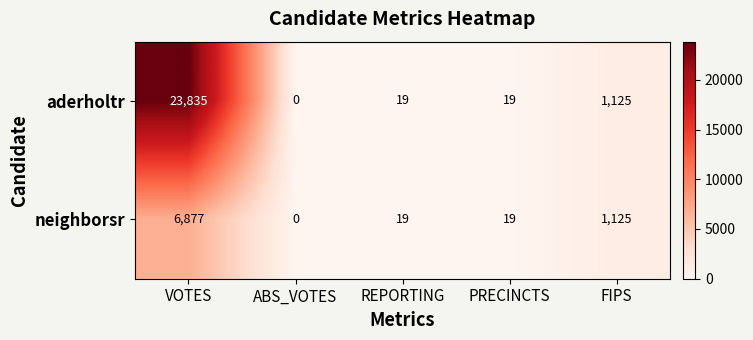

What is the difference between the maximum and minimum values in the neighborsr series?

6877